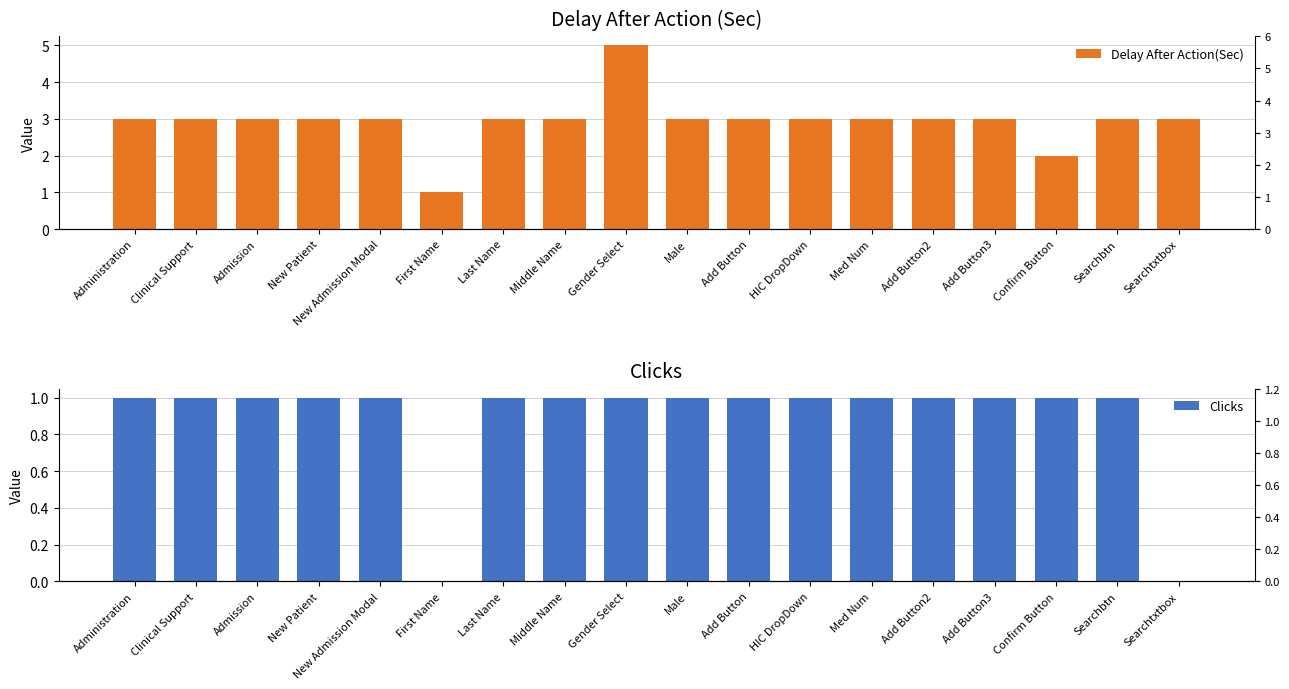

Reading left to right, list all the values displayed in this chart.

Delay After Action(Sec): Administration=3	Clinical Support=3	Admission=3	New Patient=3	New Admission Modal=3	First Name=1	Last Name=3	Middle Name=3	Gender Select=5	Male=3	Add Button=3	HIC DropDown=3	Med Num=3	Add Button2=3	Add Button3=3	Confirm Button=2	Searchbtn=3	Searchtxtbox=3
Clicks: Administration=1	Clinical Support=1	Admission=1	New Patient=1	New Admission Modal=1	First Name=0	Last Name=1	Middle Name=1	Gender Select=1	Male=1	Add Button=1	HIC DropDown=1	Med Num=1	Add Button2=1	Add Button3=1	Confirm Button=1	Searchbtn=1	Searchtxtbox=0